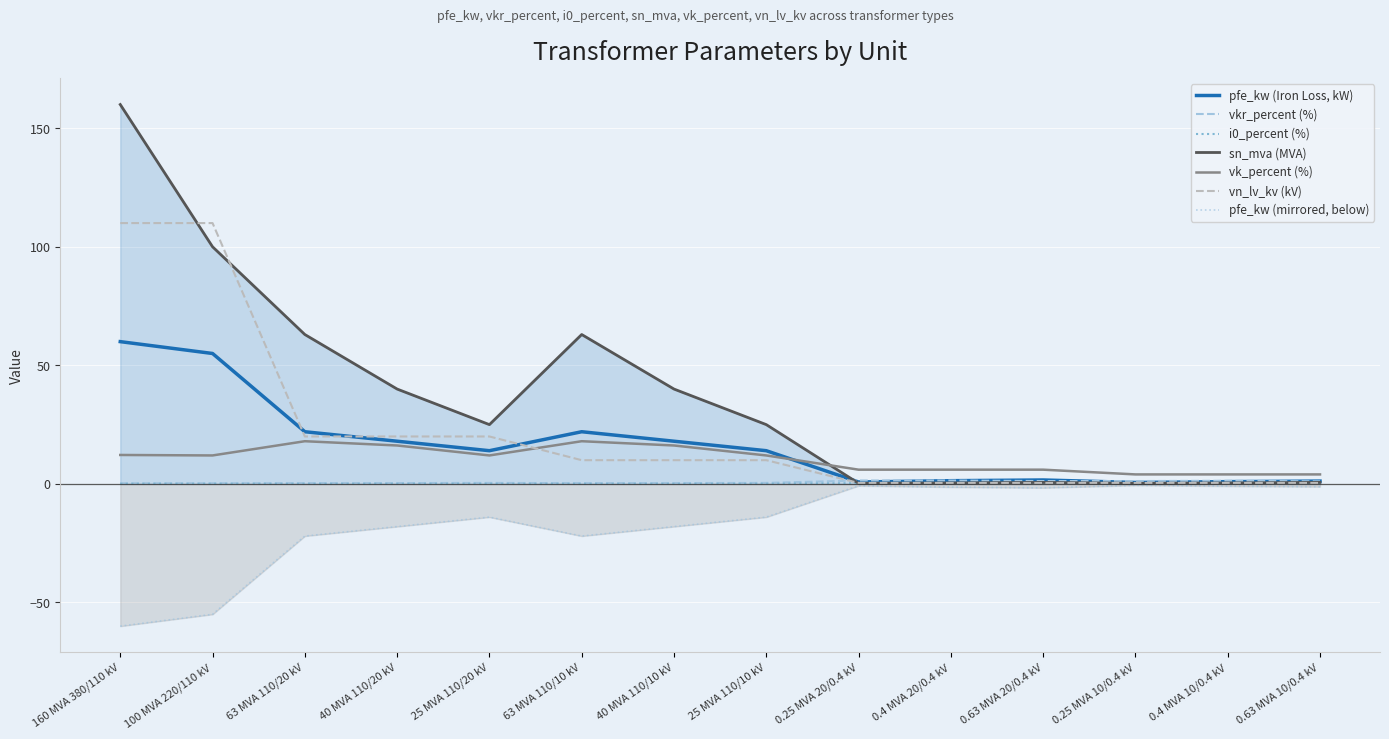

At 0.25 MVA 20/0.4 kV, list the series in order from smallest to largest.

sn_mva, i0_percent, vn_lv_kv, pfe_kw, vkr_percent, vk_percent